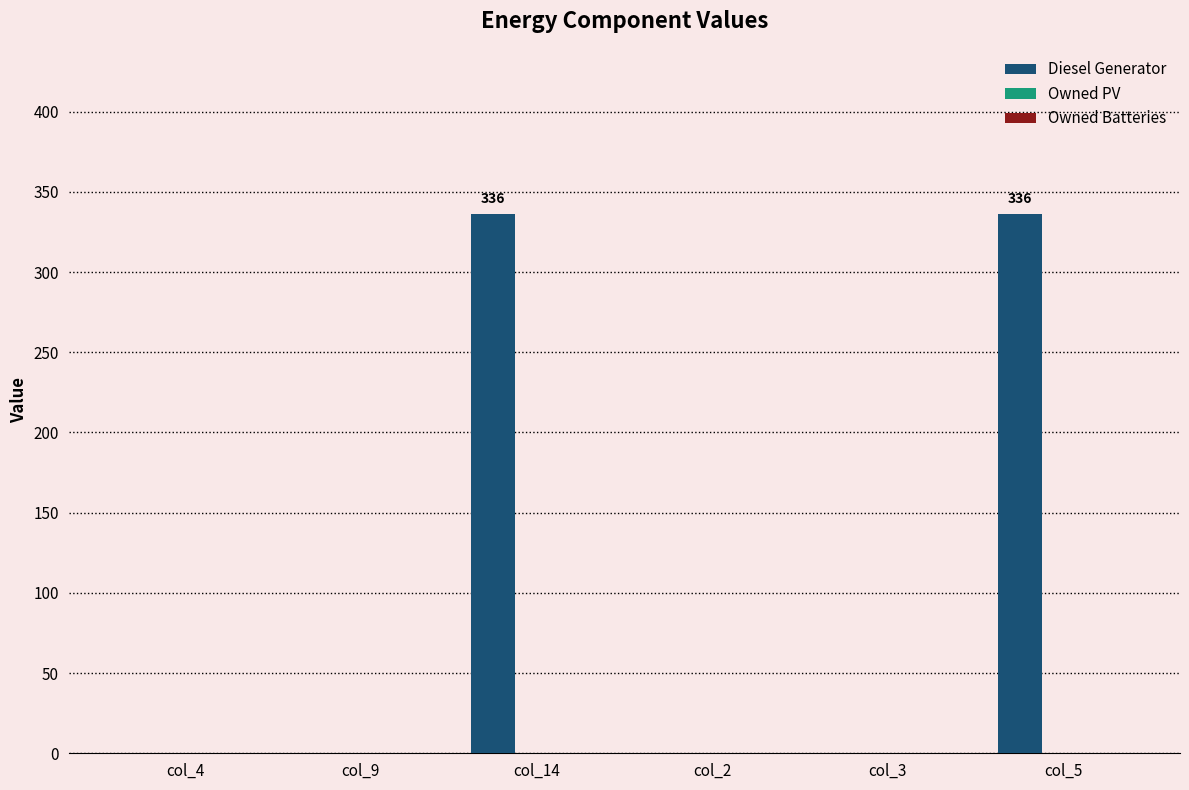

What is the sum of all values?

672